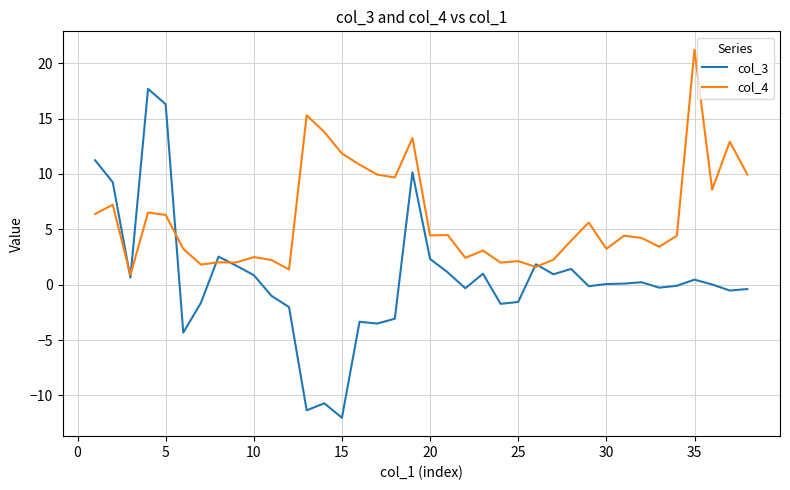

List the series in order of their overall mean, highest first.

col_4, col_3